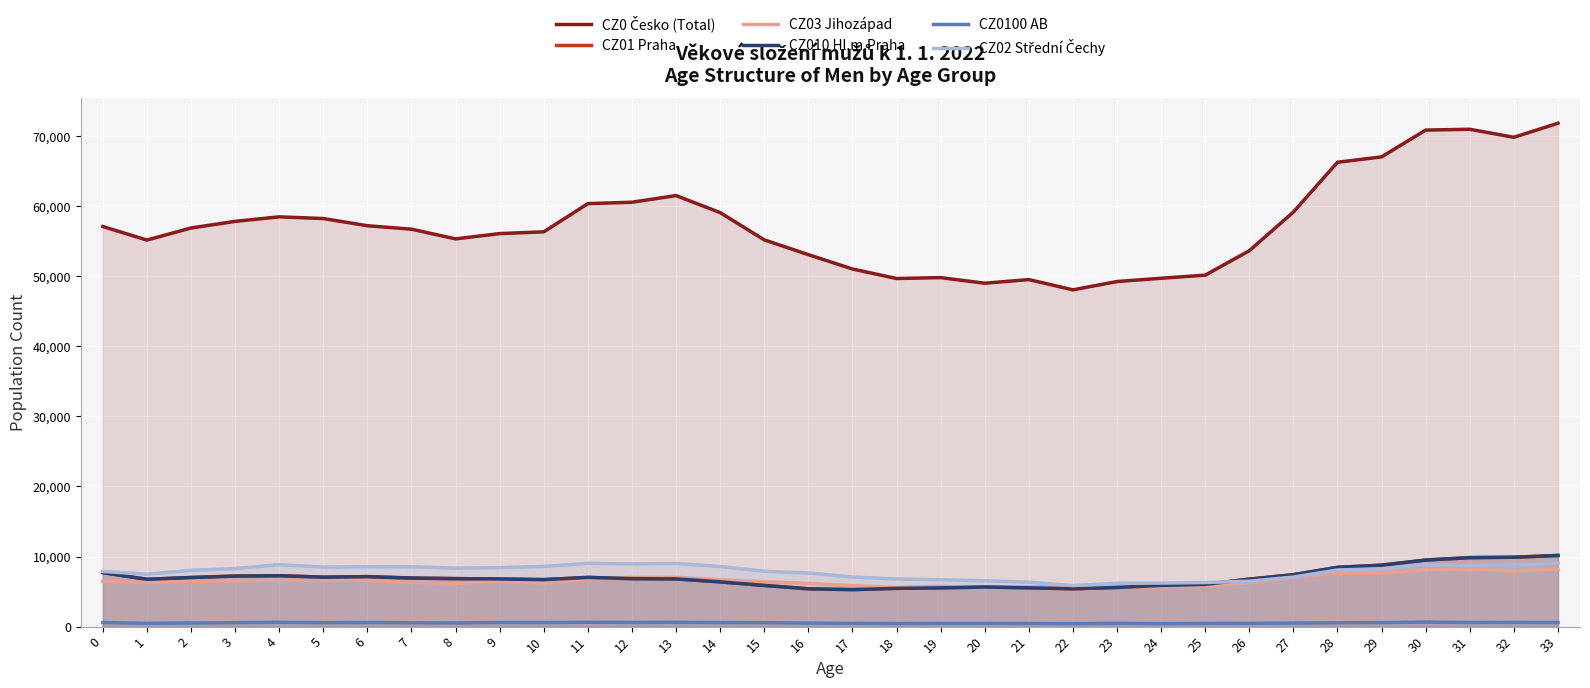

The value of CZ02 Střední Čechy at 19 is 6694. True or false?

True